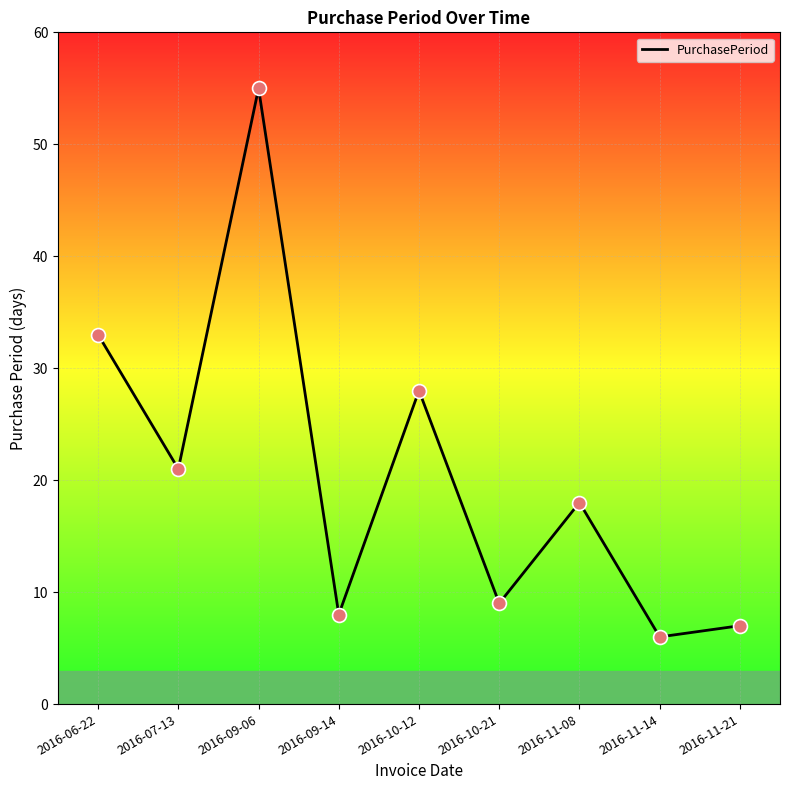

Which has a higher value, 2016-11-08 or 2016-10-12?

2016-10-12